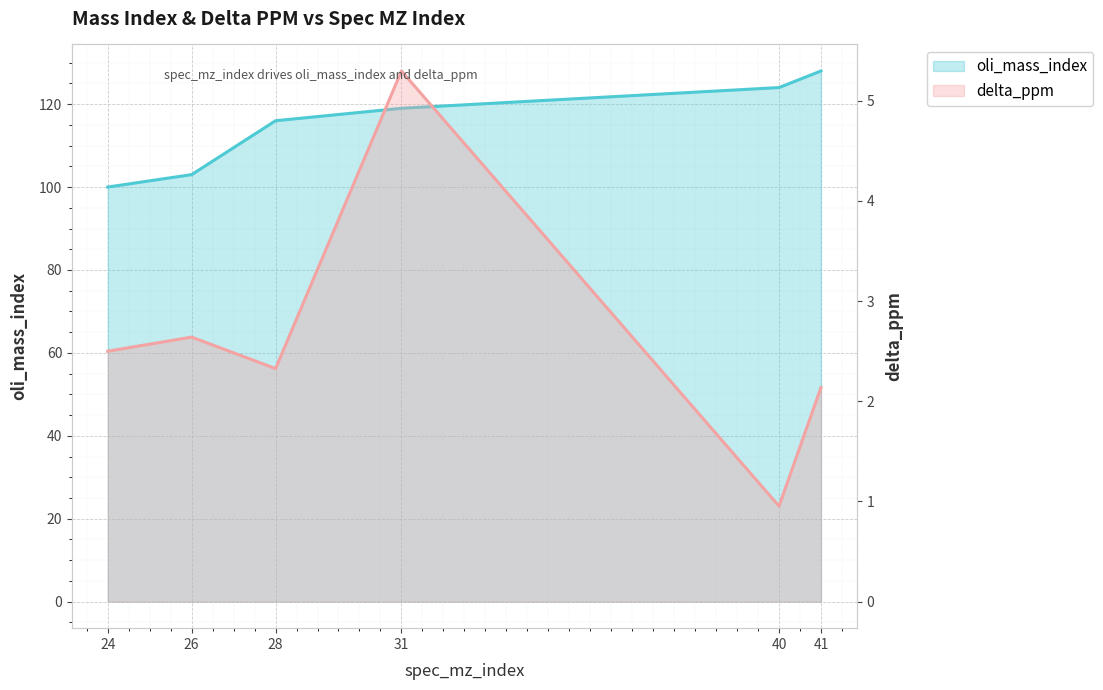

True or false: delta_ppm has a value of 1.7 at 40.

False